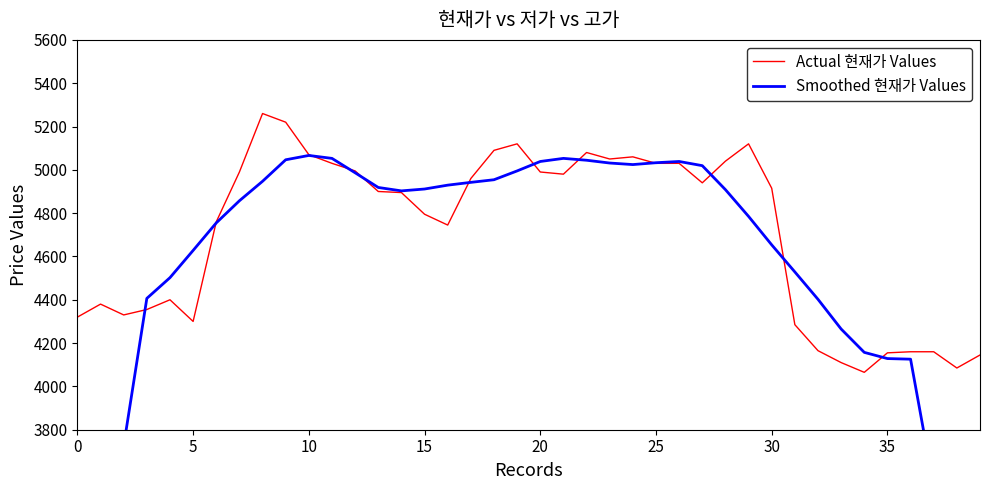

What is the highest value of the Actual 현재가 Values series?

5260